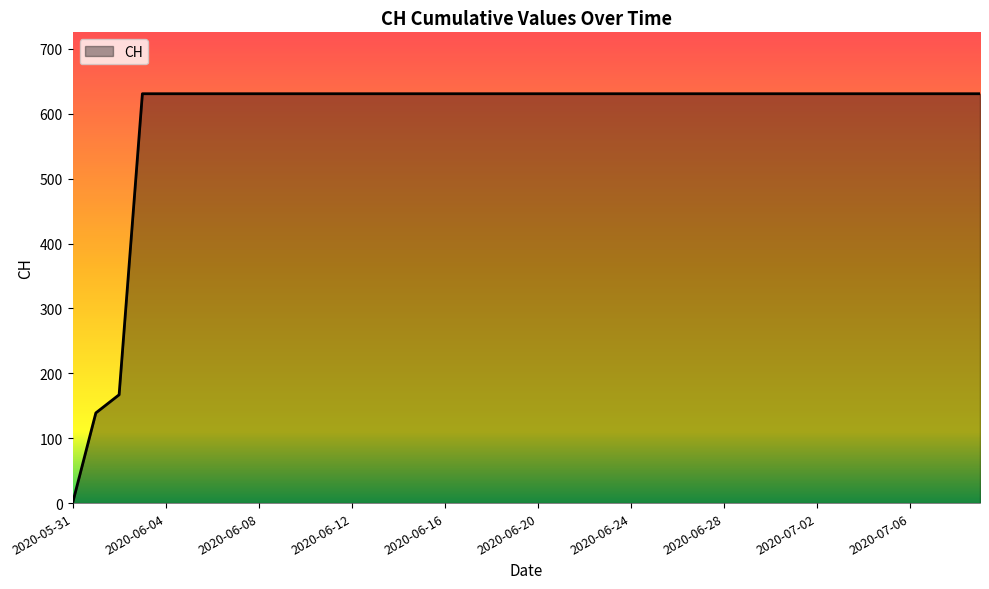

What is the difference between the maximum and minimum values?

631